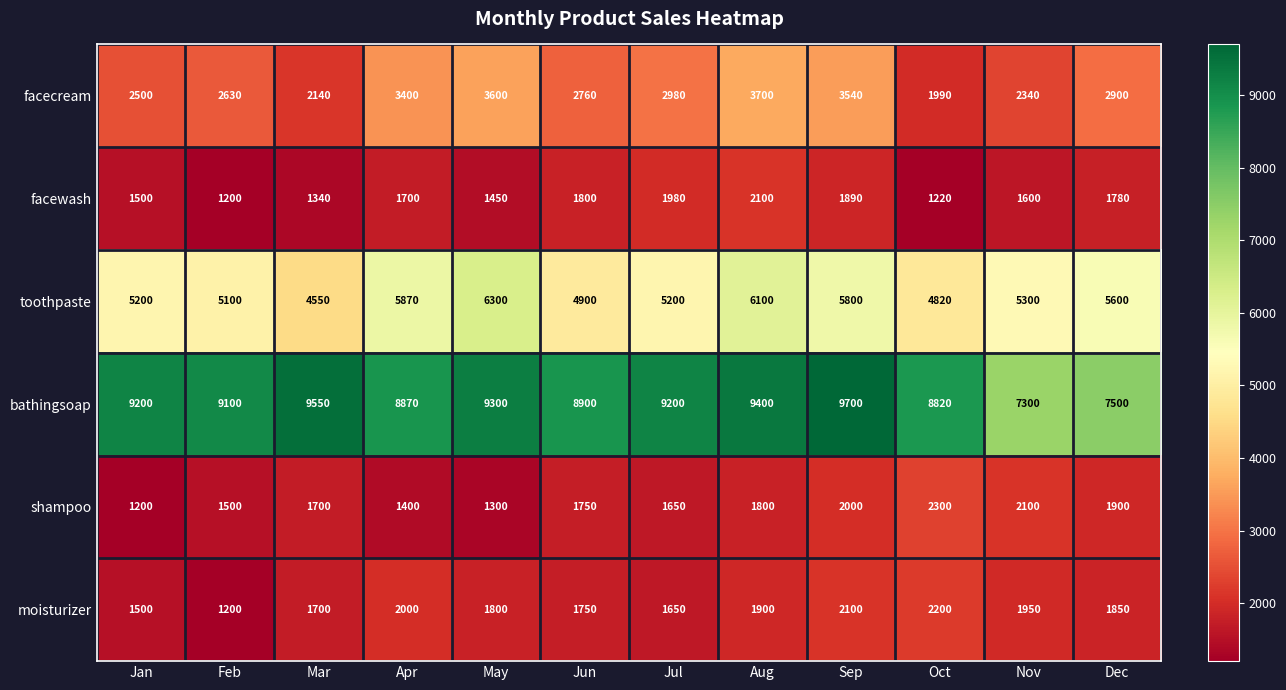

What is the maximum value shown in the chart?

9700